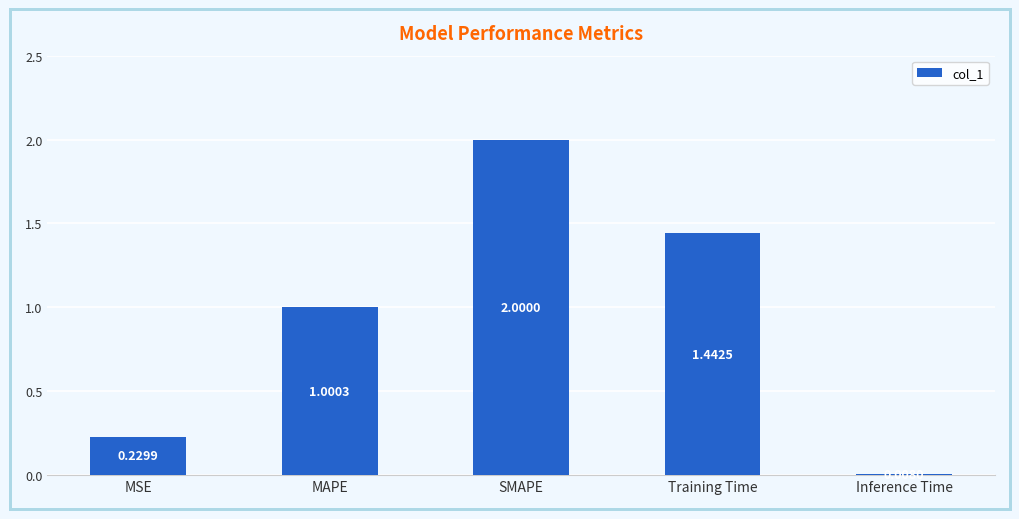

What is the difference between the maximum and minimum values?

2.0